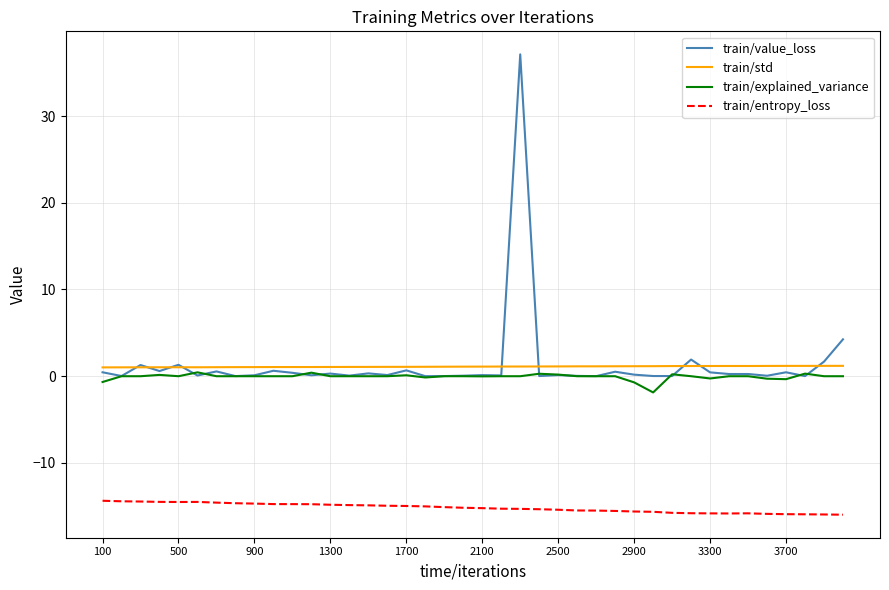

What is the maximum value shown in the chart?

37.1